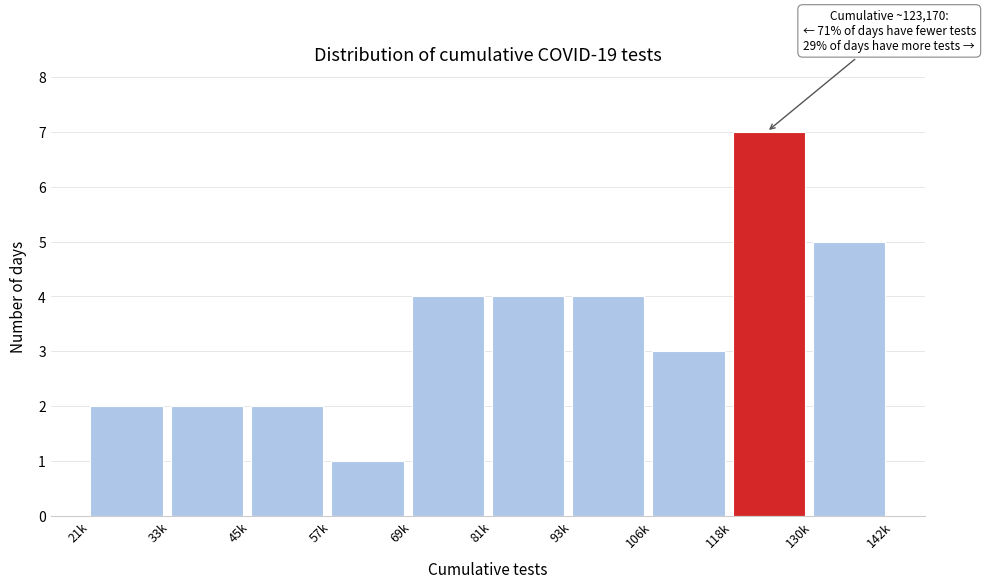

Reading left to right, transcribe all the data shown in this chart.

21k=2	33k=2	45k=2	57k=1	69k=4	81k=4	93k=4	106k=3	118k=7	130k=5